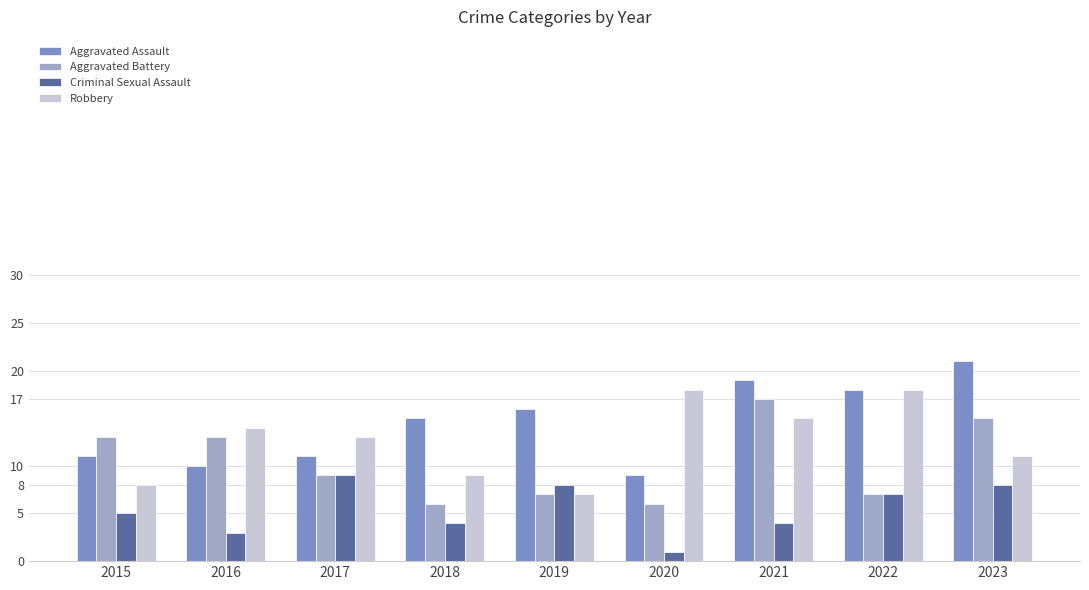

Does the chart contain any negative values?

No